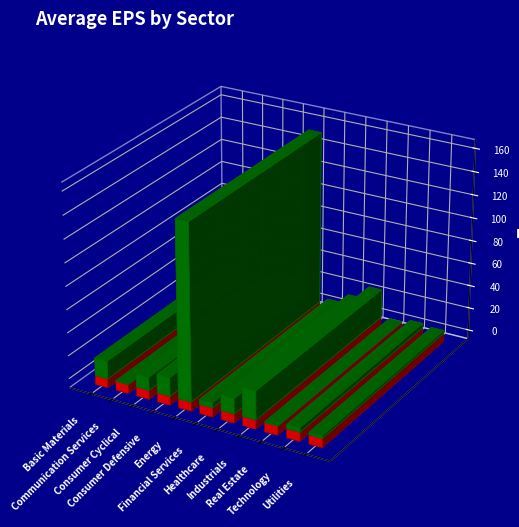

What is the label of the 9th bar from the left?

Real Estate